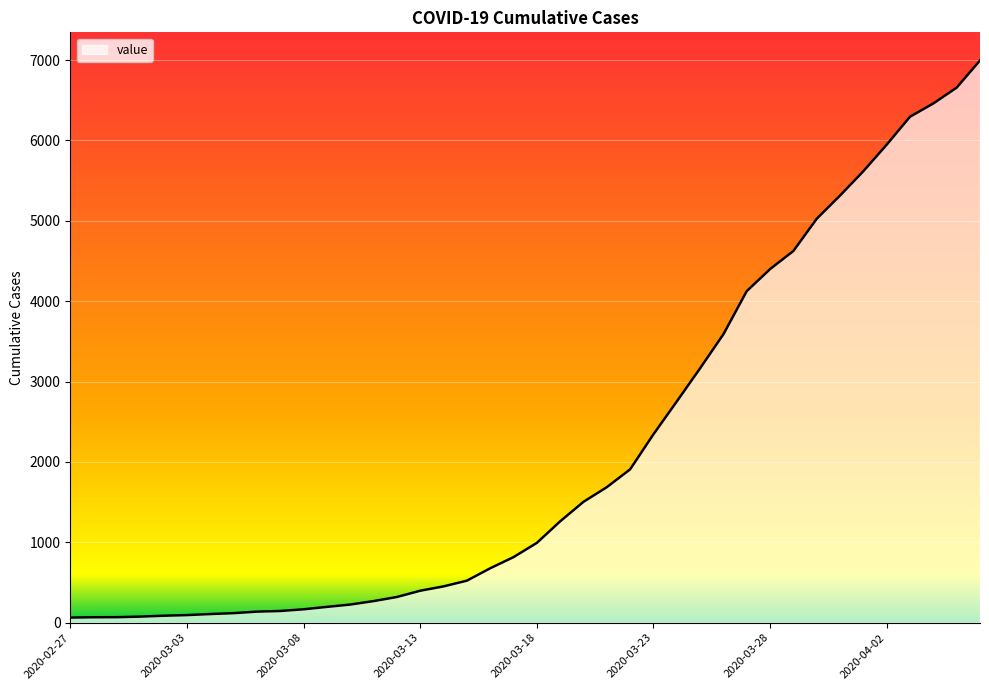

What is the difference between the maximum and minimum values?

6931